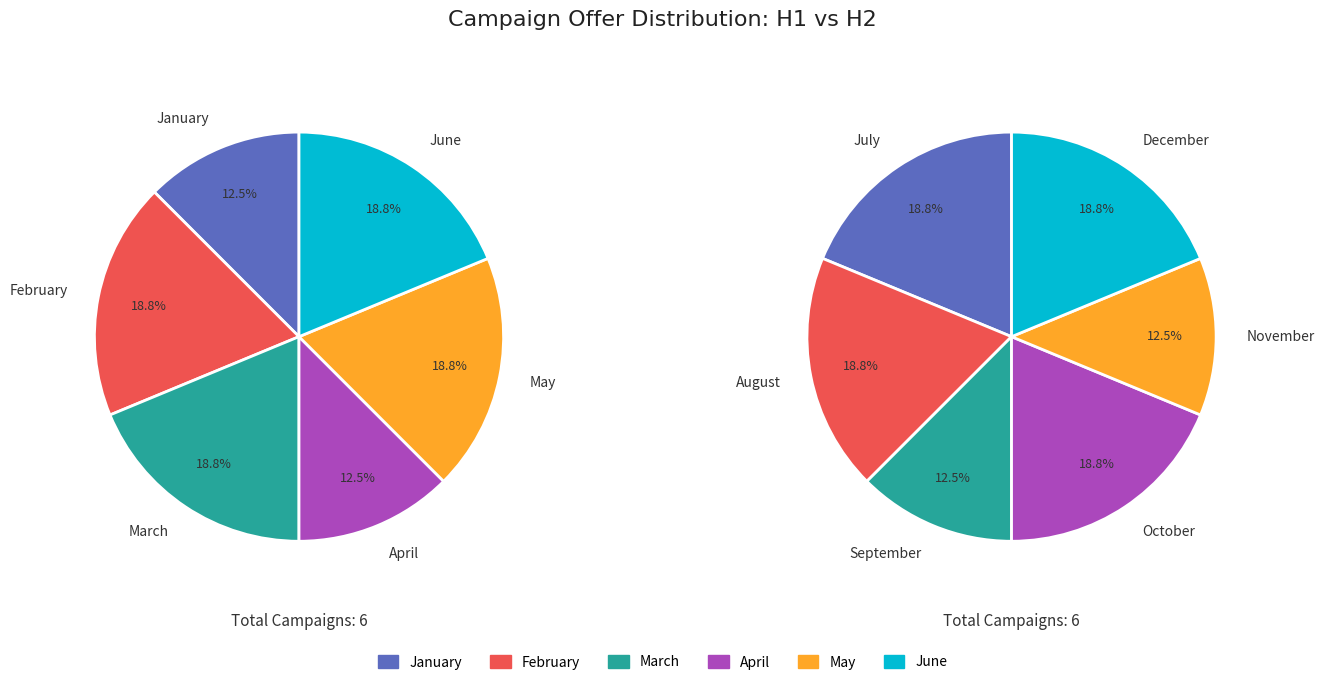

Rank the categories by value from lowest to highest.

January, April, September, November, February, March, May, June, July, August, October, December